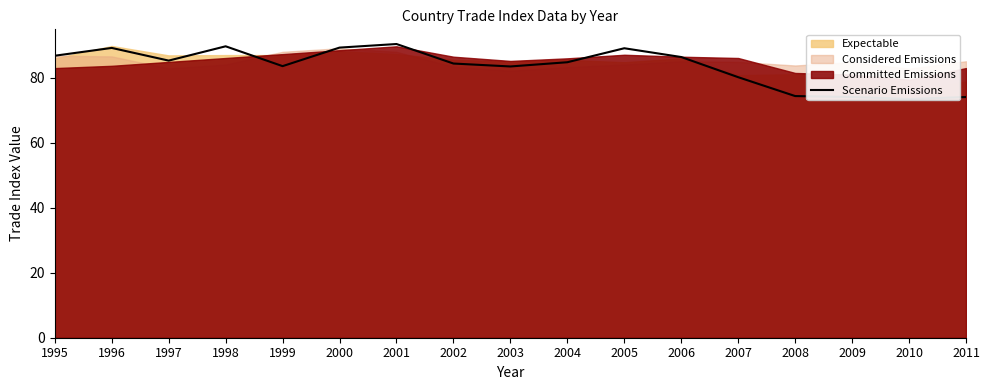

Approximately how many times larger is the value at 1995 compared to 2000?

1.0